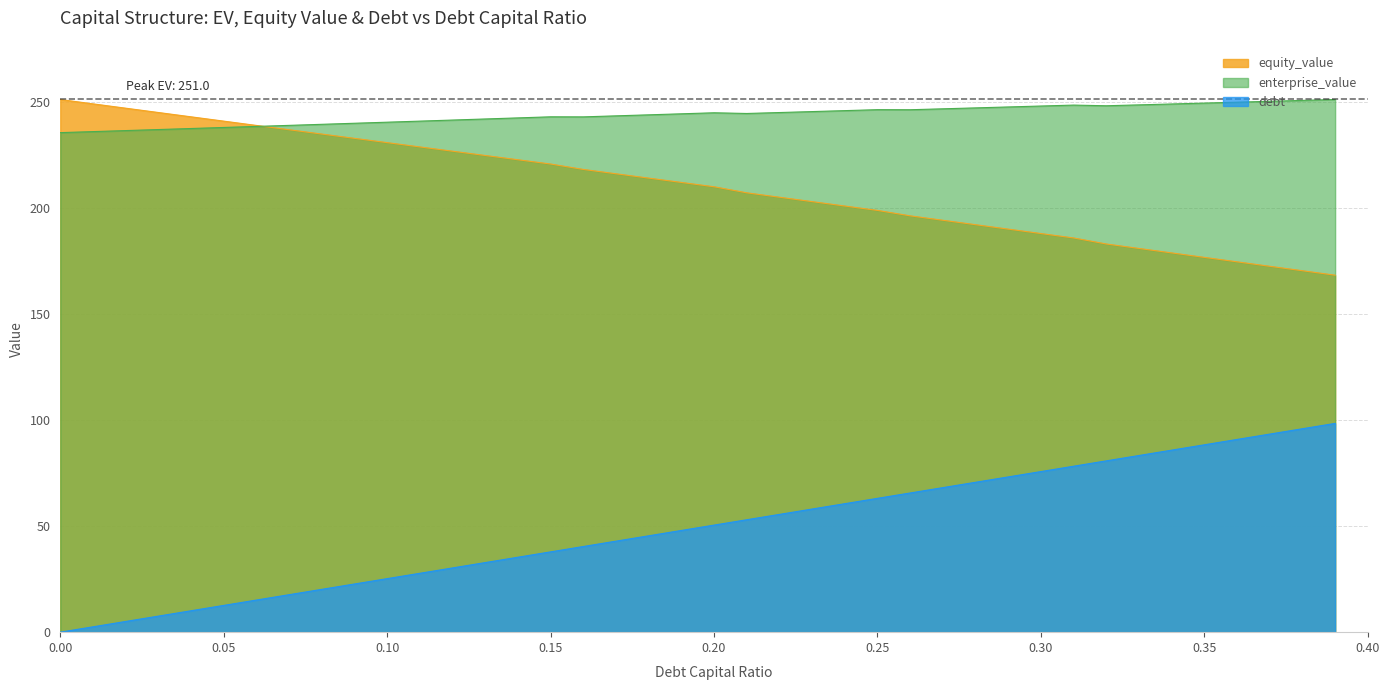

True or false: enterprise_value and debt intersect in this chart.

False